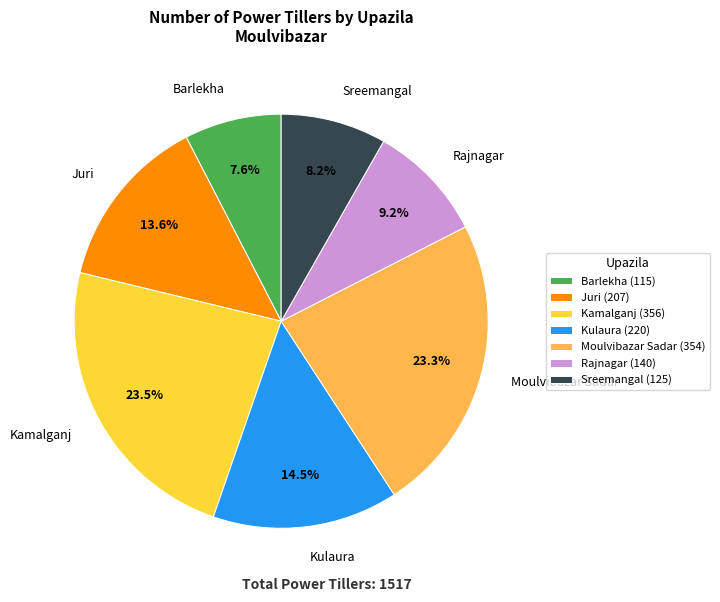

To the nearest percent, what is the difference between the Kulaura and Rajnagar slice percentages?

5%